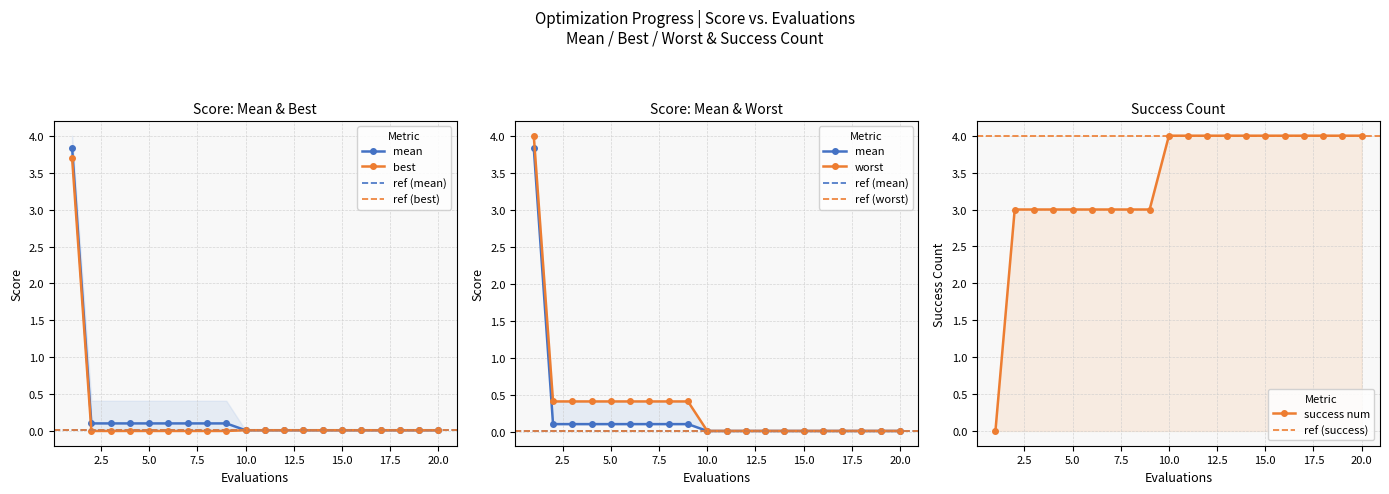

At how many categories does at least one series exceed 0?

20